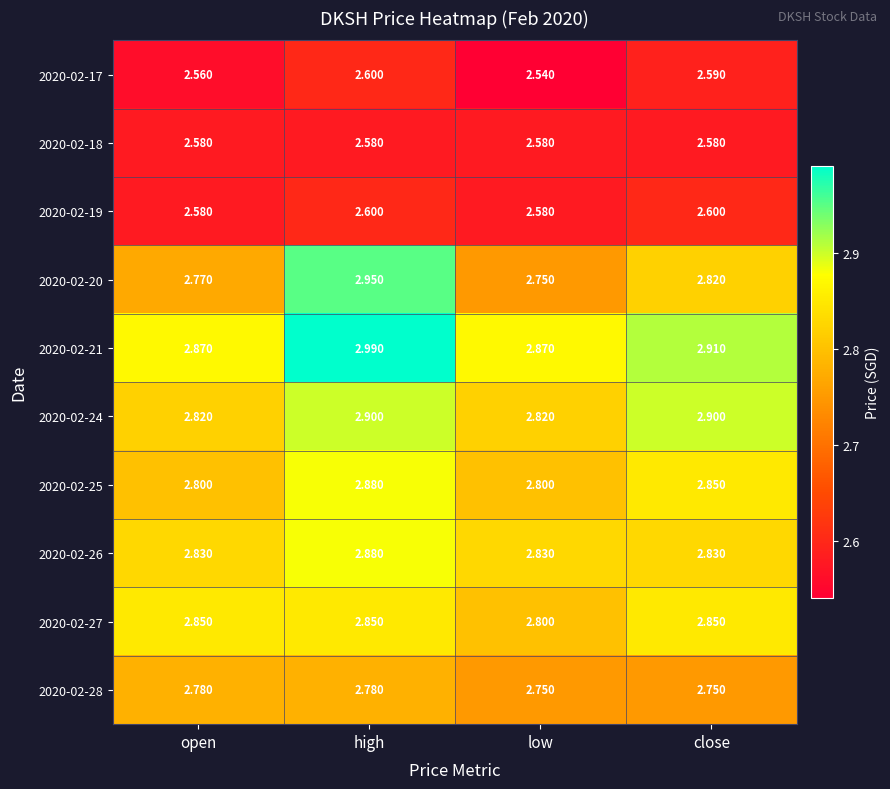

At which category is the sum across all series the highest?

high